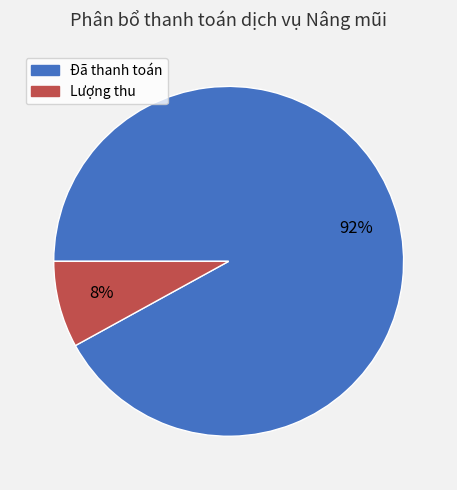

What is the smallest slice in the pie chart?

Lượng thu